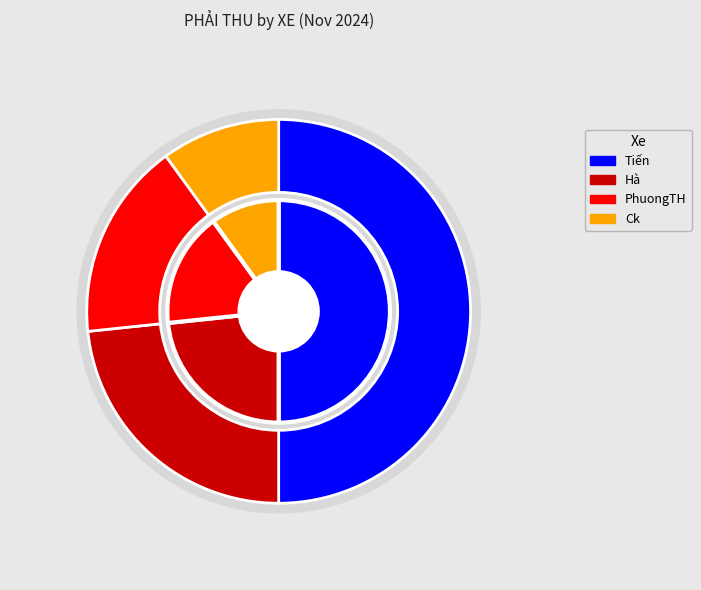

Does PhuongTH represent more than half of the total?

No